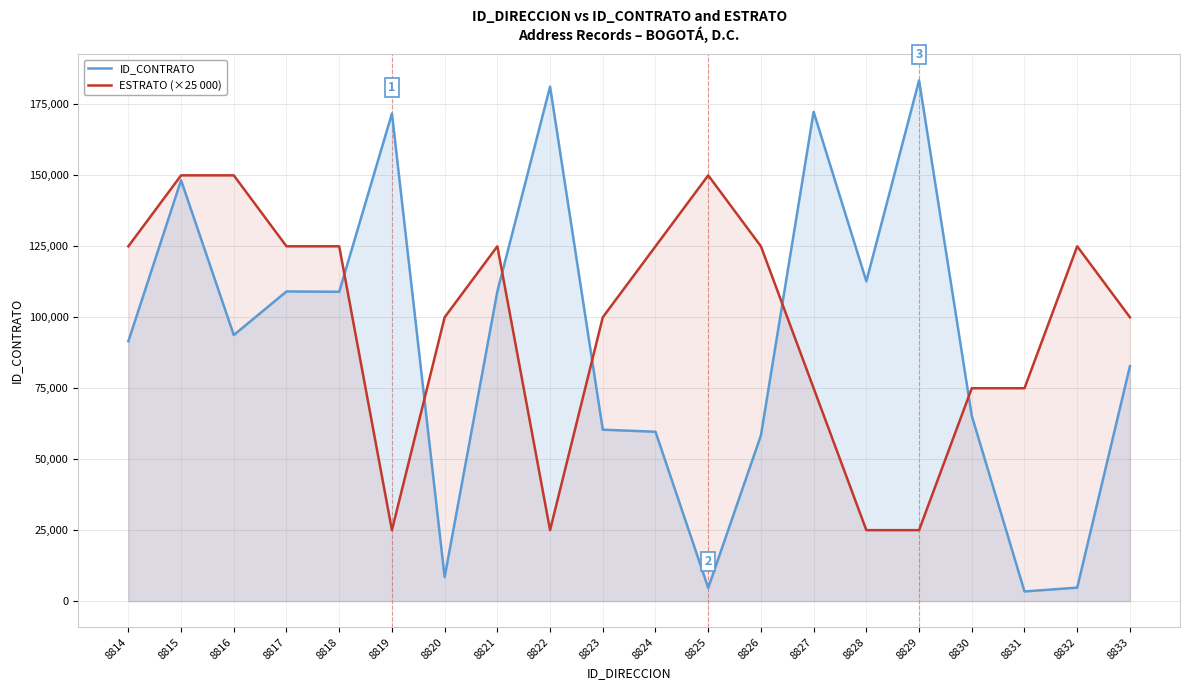

Which category has the highest value in the ESTRATO (×25 000) series?

8815